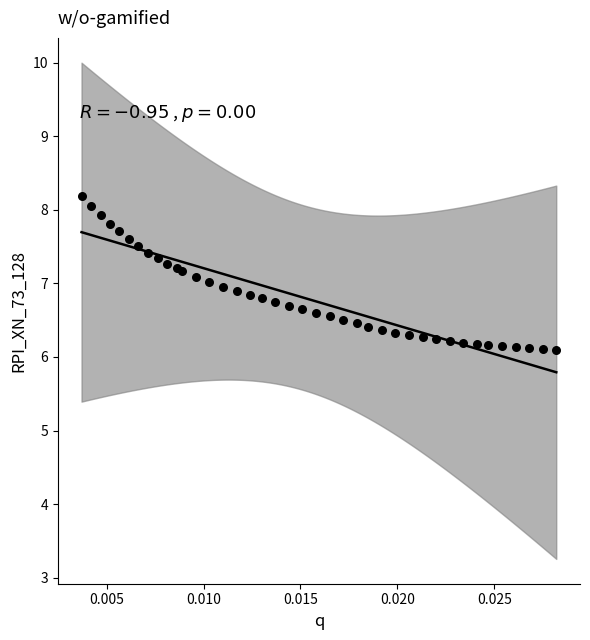

What is the range of Y values (max minus min)?

2.1